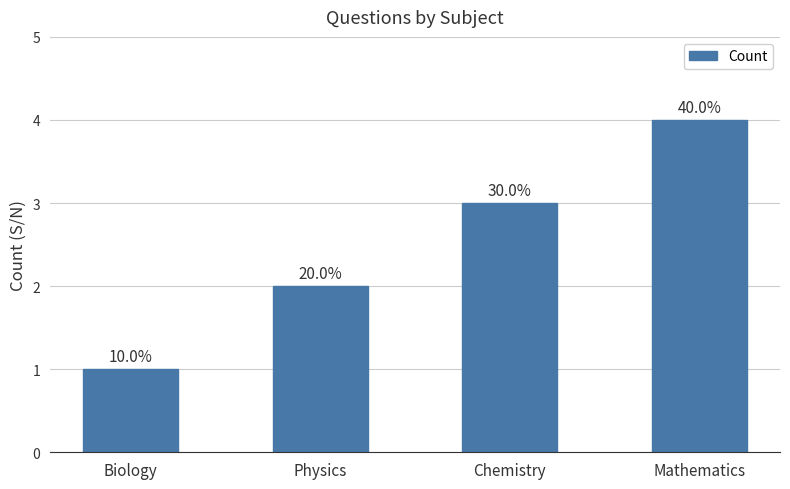

What is the maximum value shown in the chart?

4